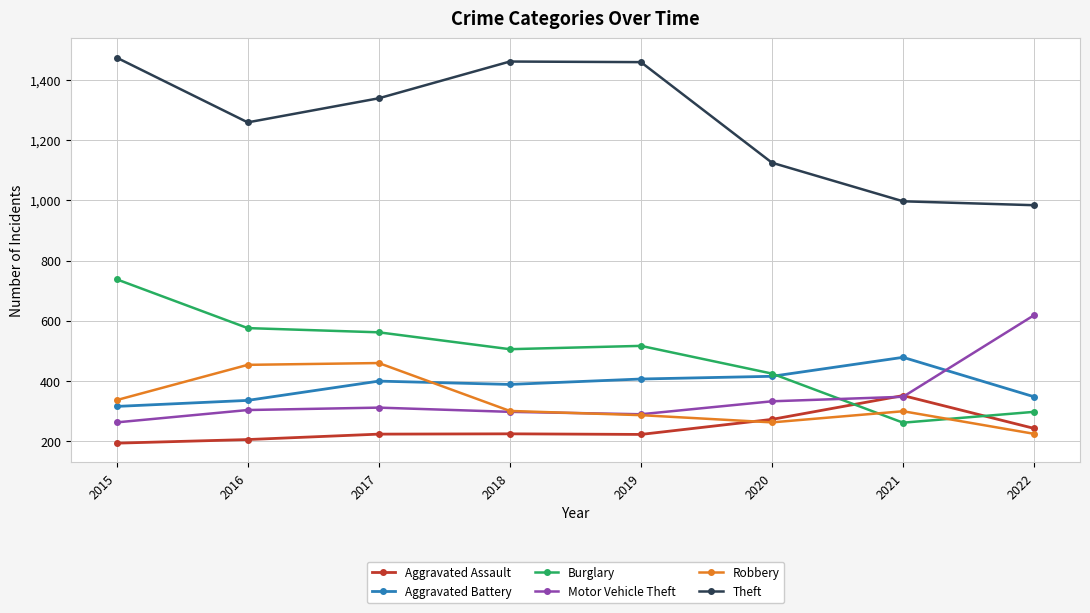

What value does the Robbery series have at 2019?

287